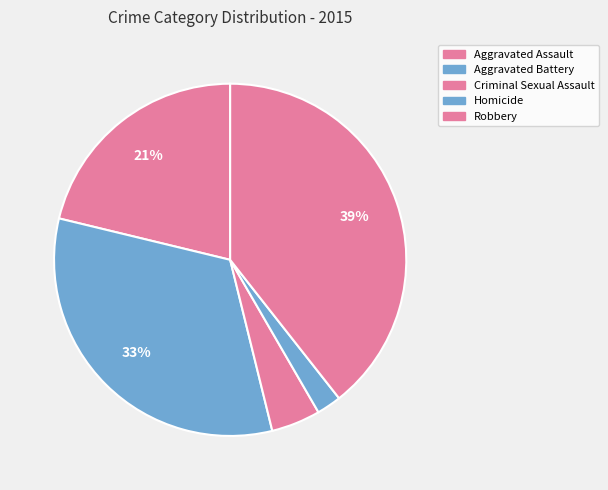

How many segments does this pie chart have?

5